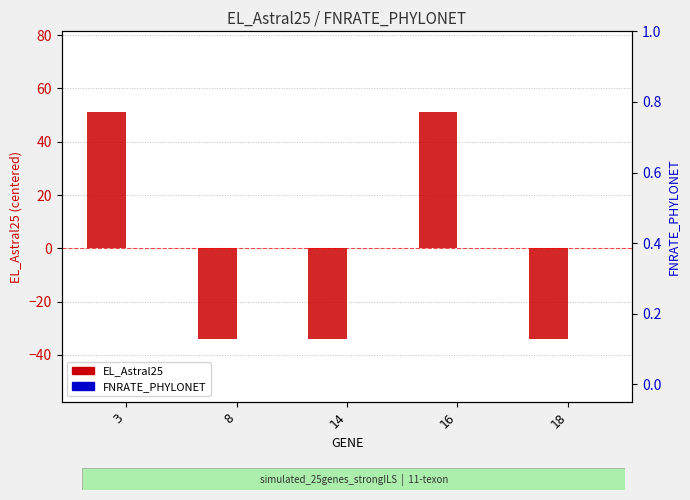

Which series has the largest total across all categories?

EL_Astral25